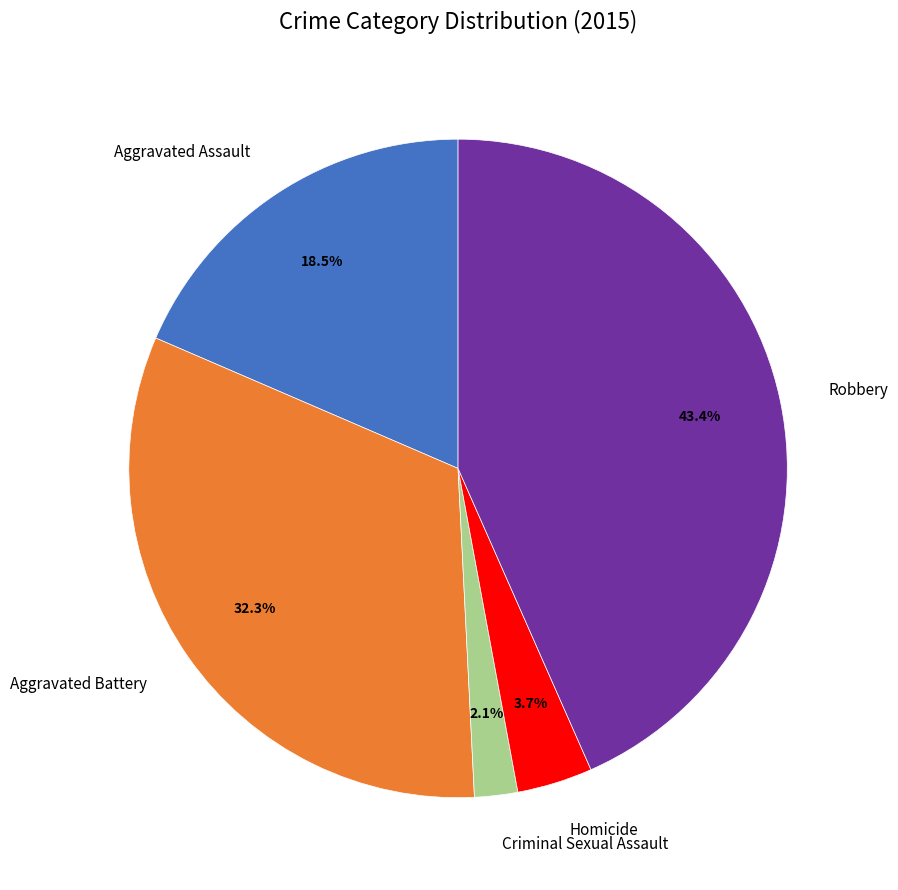

What percentage is NOT represented by Aggravated Battery?

67.7%